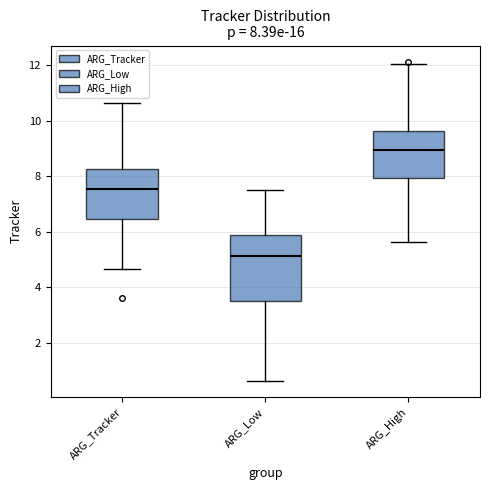

Which box has the lowest median line?

ARG_Low